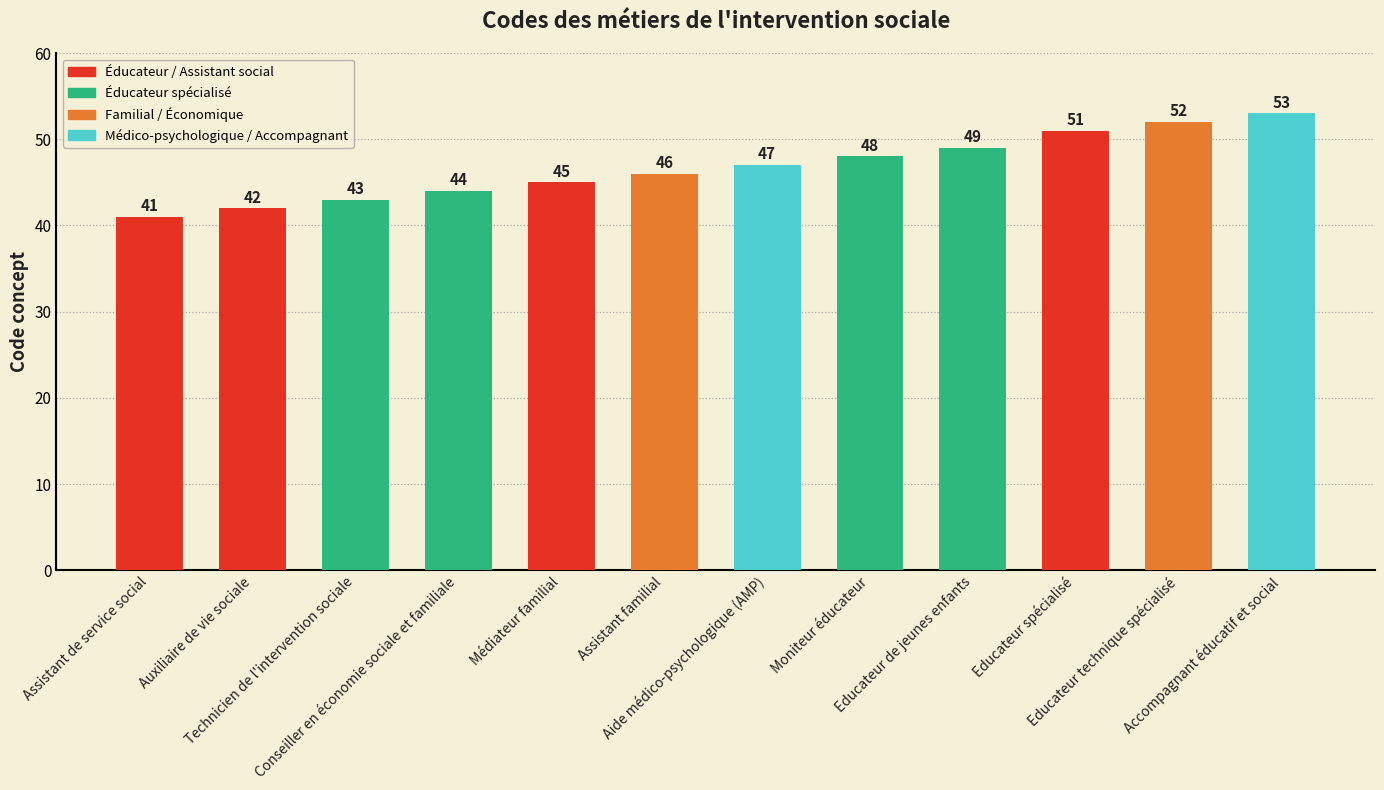

What is the sum of the values at Conseiller en économie sociale et familiale and Educateur spécialisé?

95